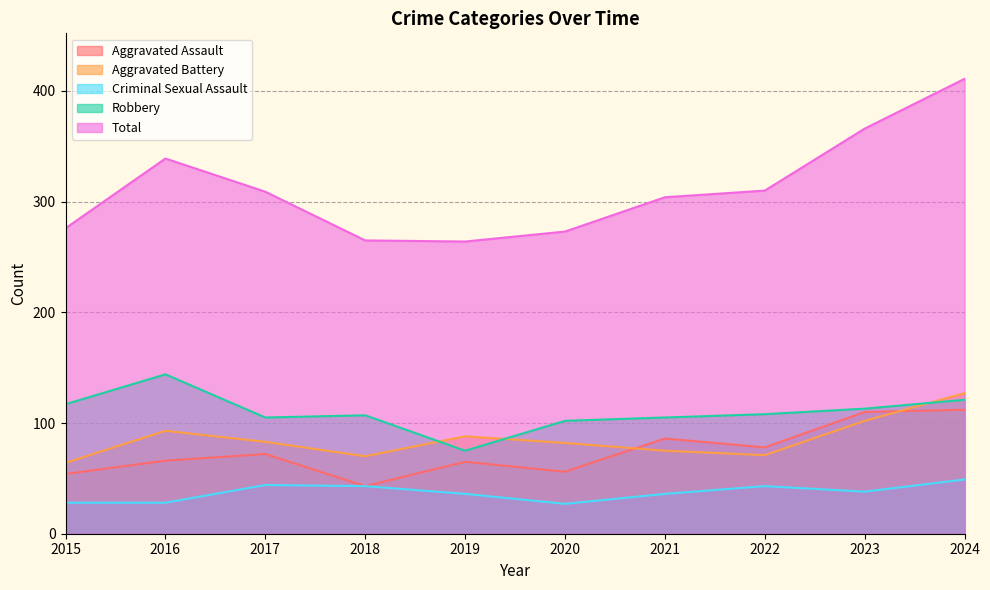

Which label corresponds to the largest value in the chart?

2024